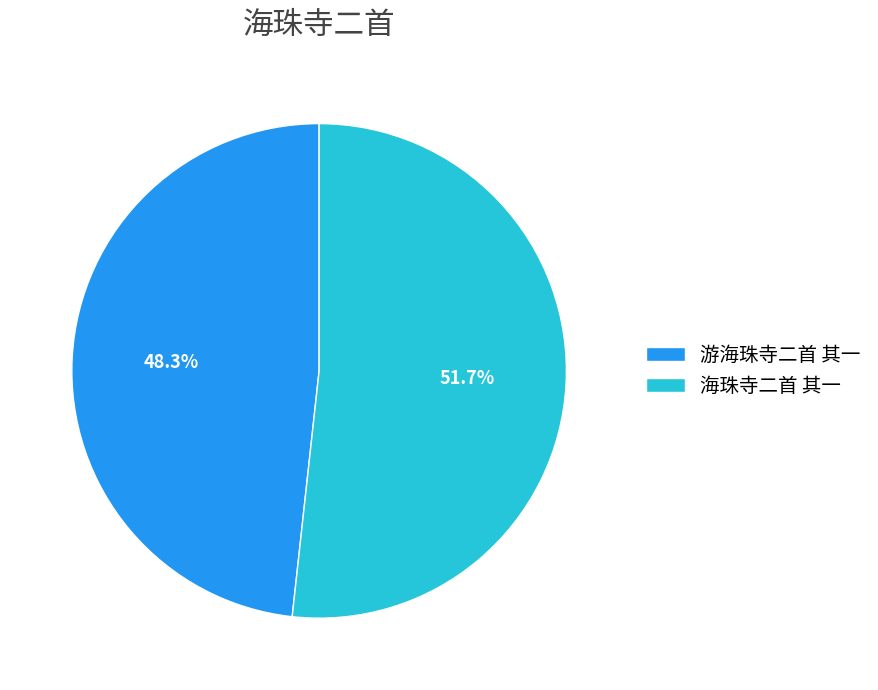

What is the ratio of the value at 游海珠寺二首 其一 to the value at 海珠寺二首 其一?

0.9